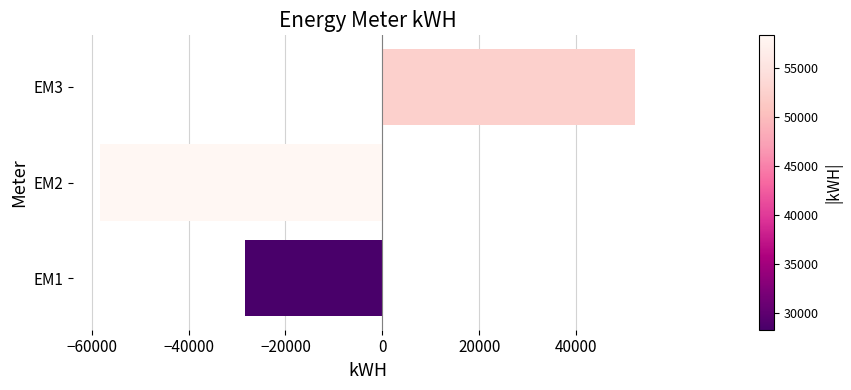

List the labels in order of value, largest first.

EM3, EM1, EM2